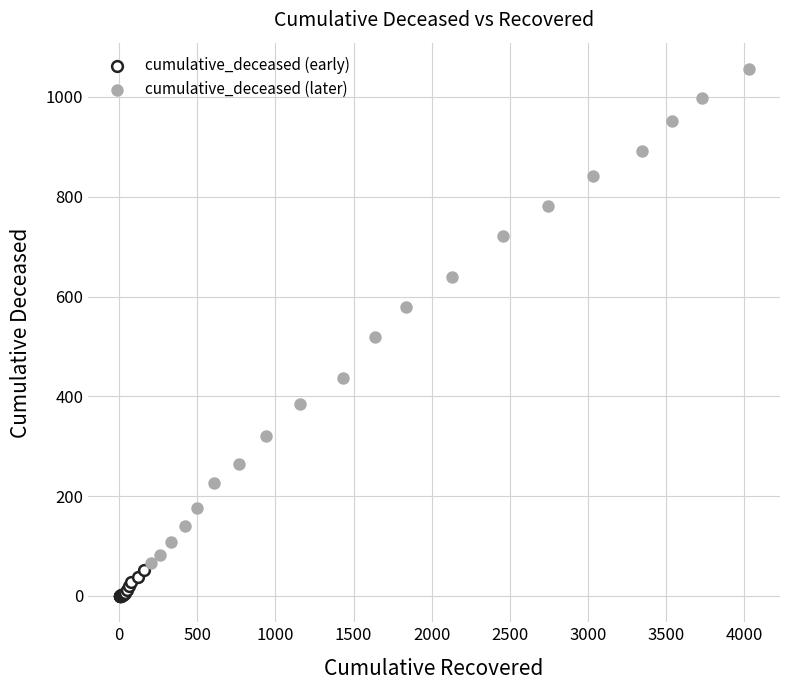

Which series contains the highest Y value?

cumulative_deceased (later)